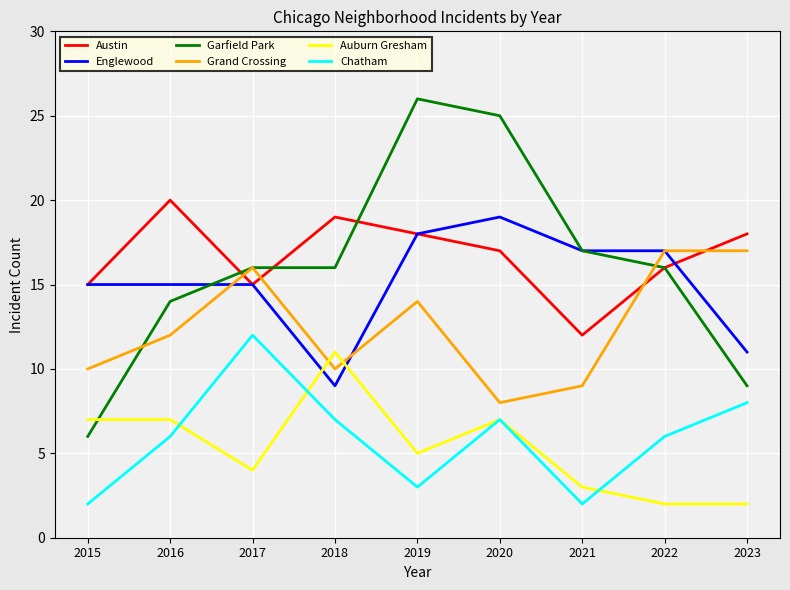

The Chatham series shows 6 at 2016. True or false?

True